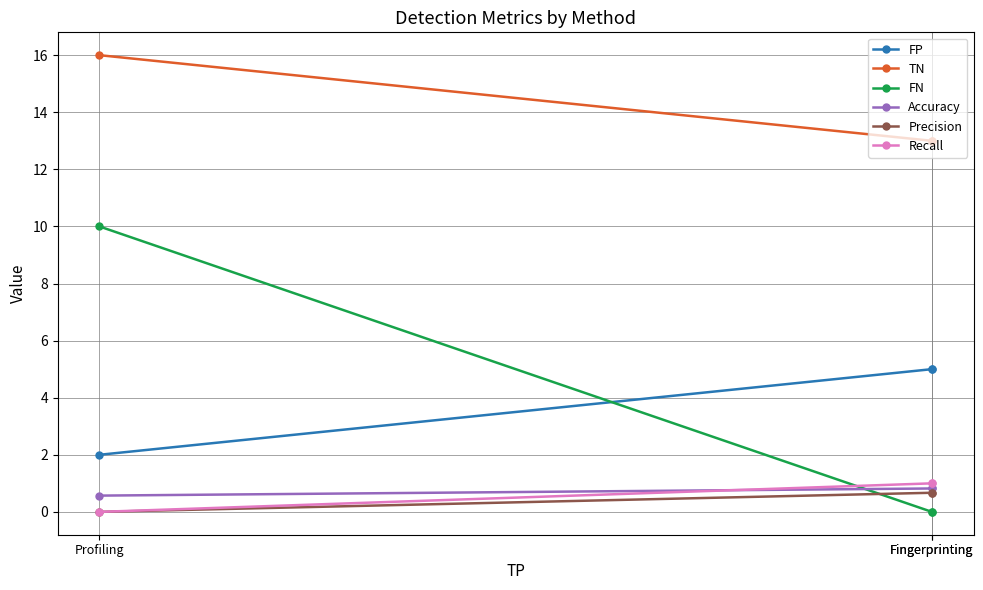

Between Profiling and Fingerprinting, which is larger?

Fingerprinting